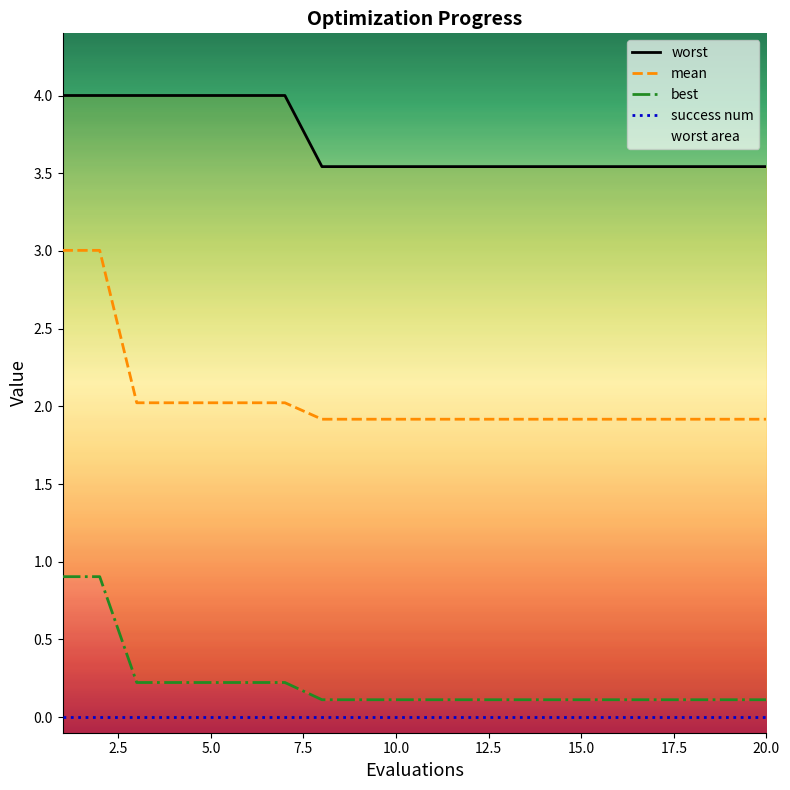

The best series shows 0.2 at 16. True or false?

False